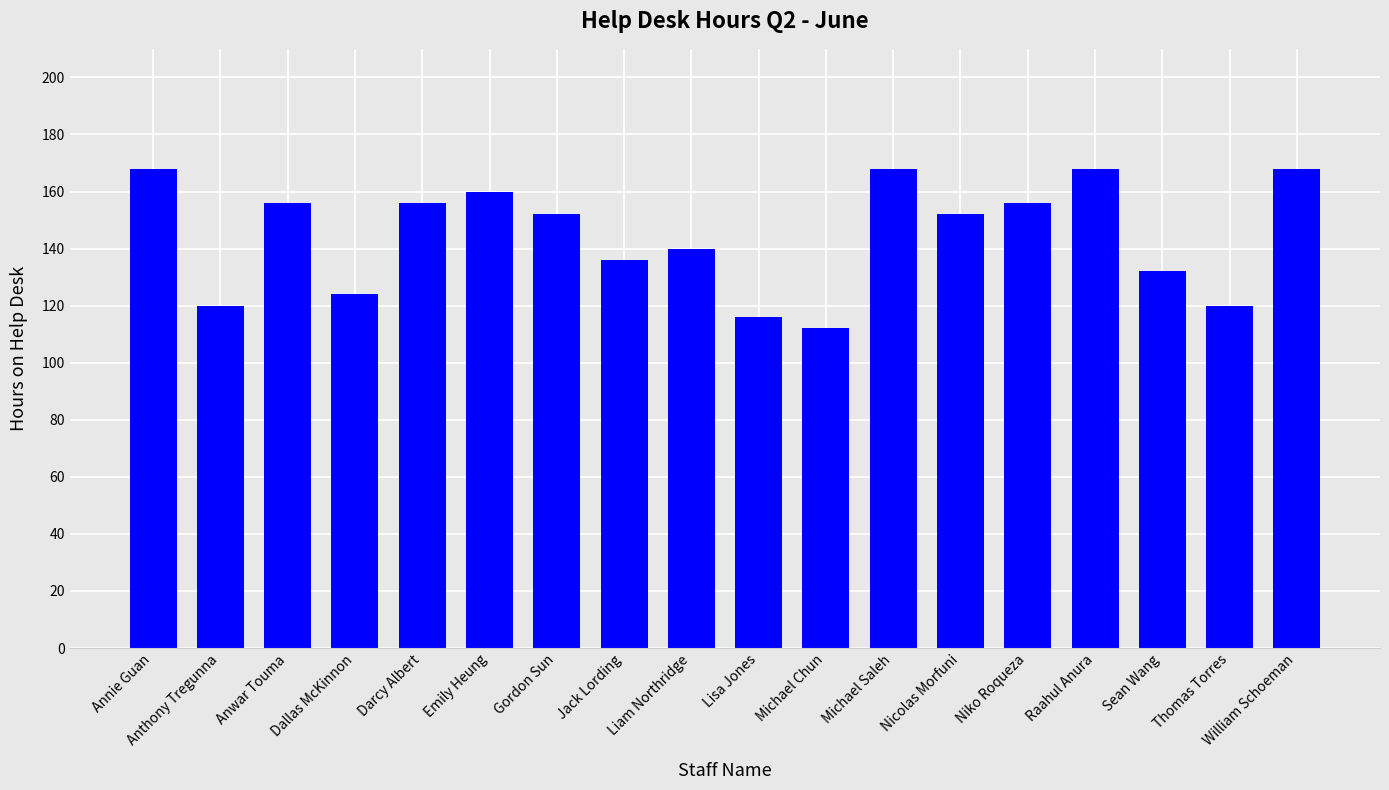

What is the maximum value shown in the chart?

168